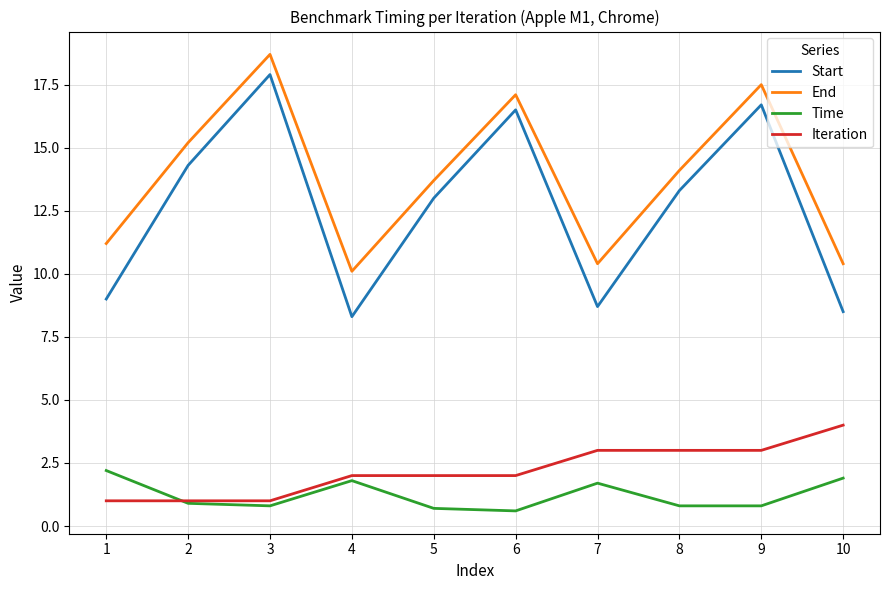

What are all the series names shown in the legend?

Start, End, Time, Iteration